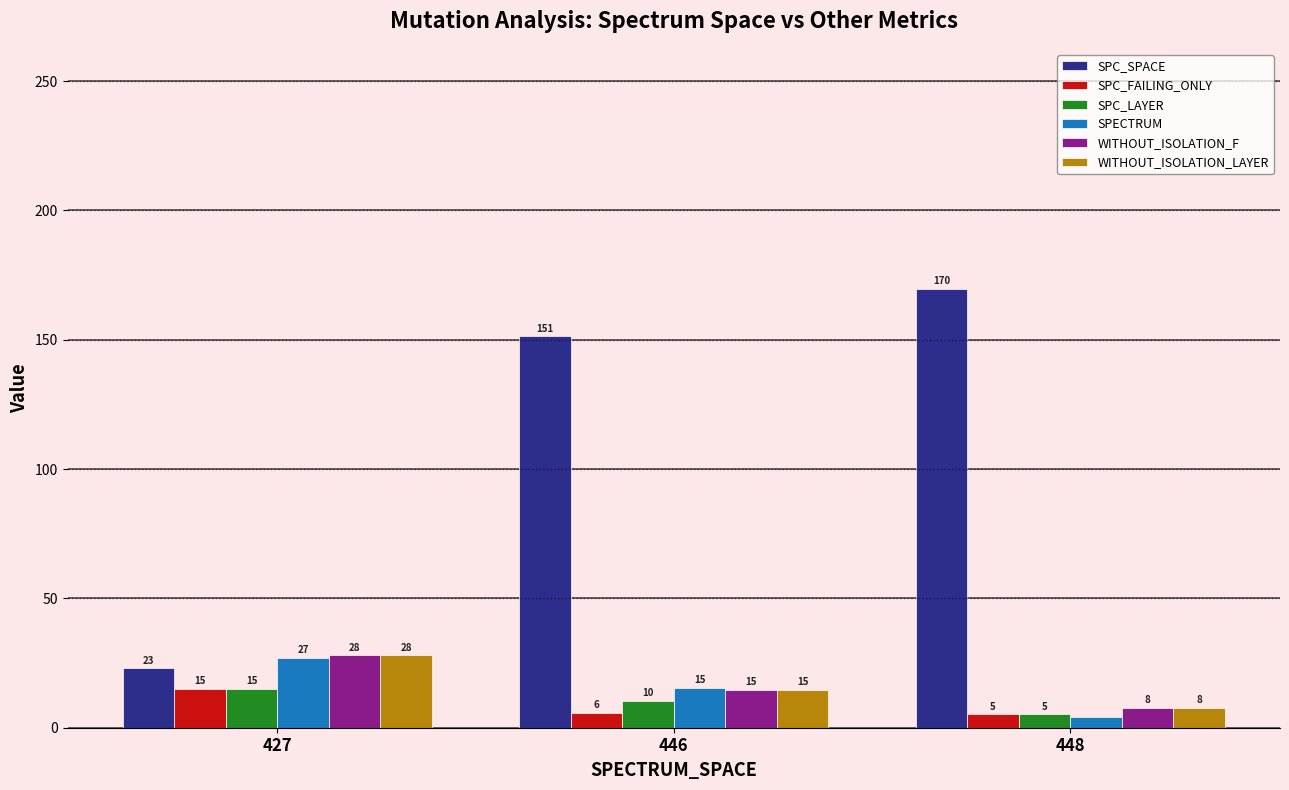

At how many categories does at least one series exceed 100?

2